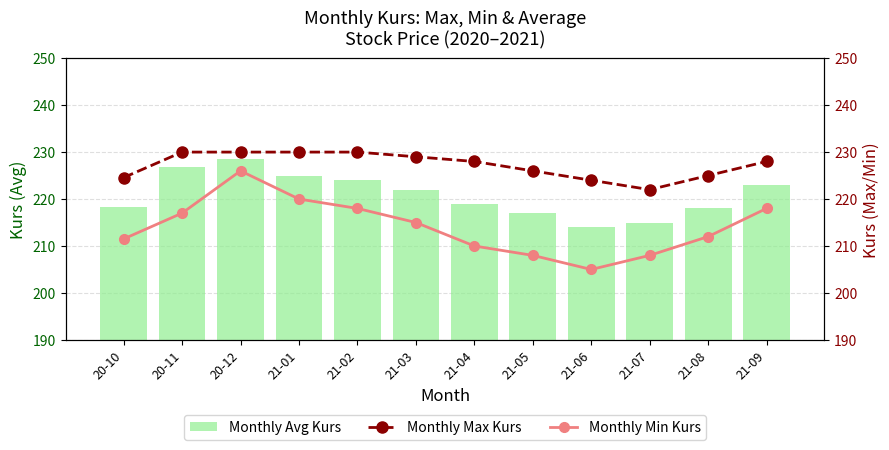

Where does the Monthly Avg Kurs series first go above 222?

20-11